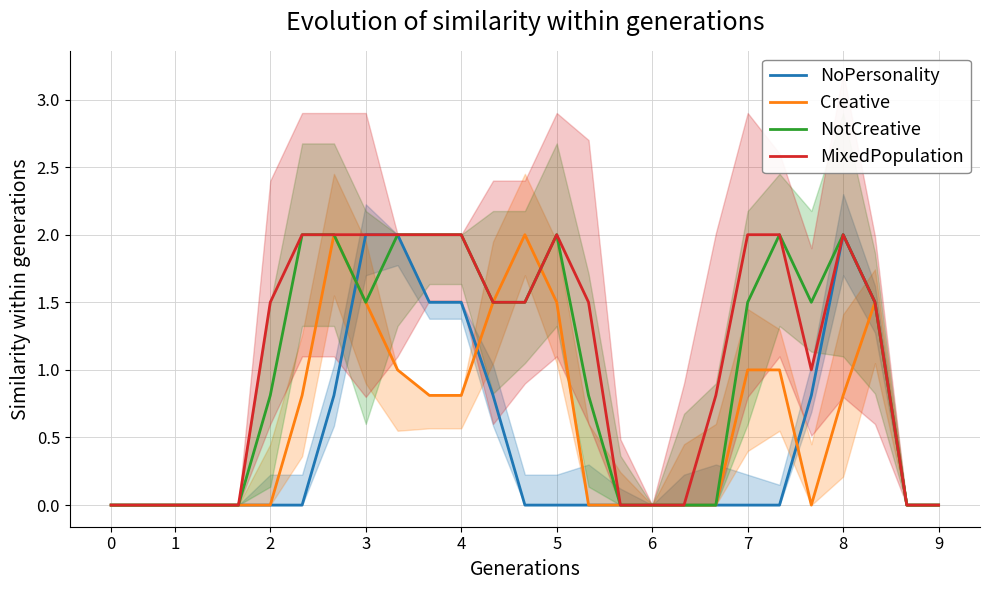

Is it true that NoPersonality equals 0.0 at 16?

True